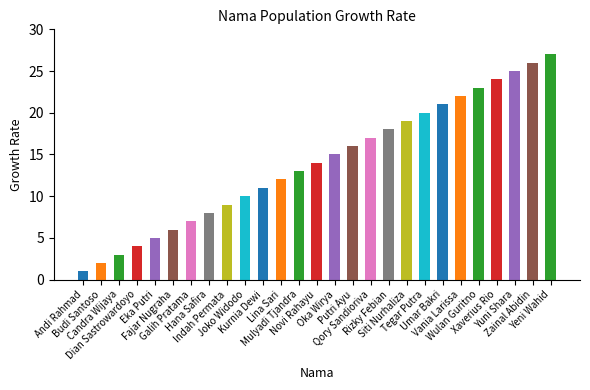

How many data points does each series have?

27